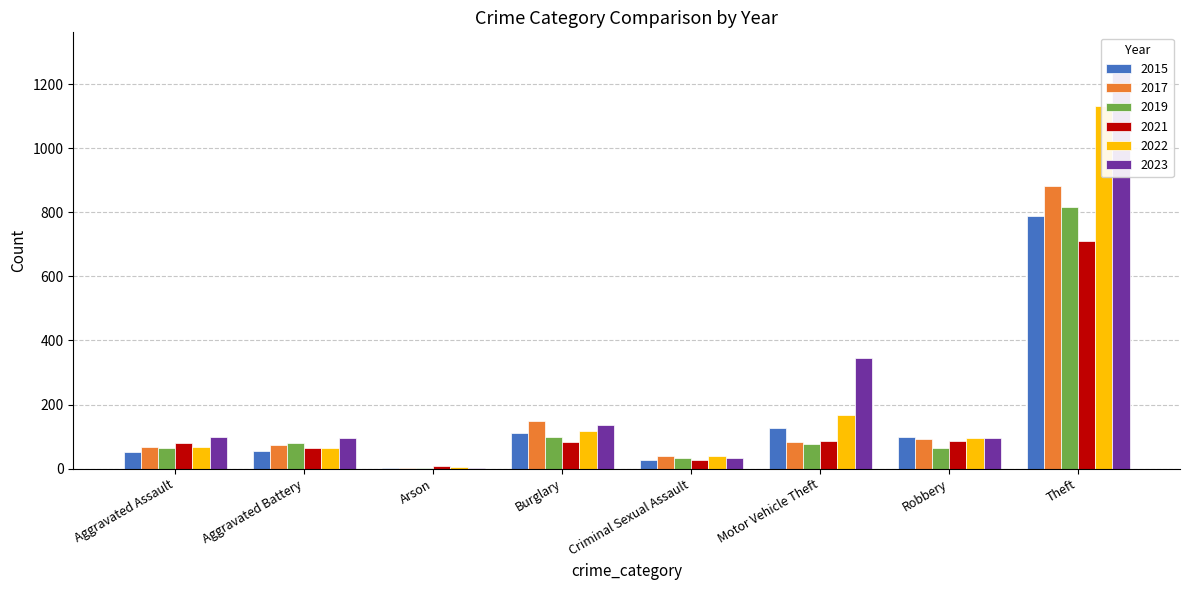

Is it true that 2017 equals 73 at Aggravated Battery?

True